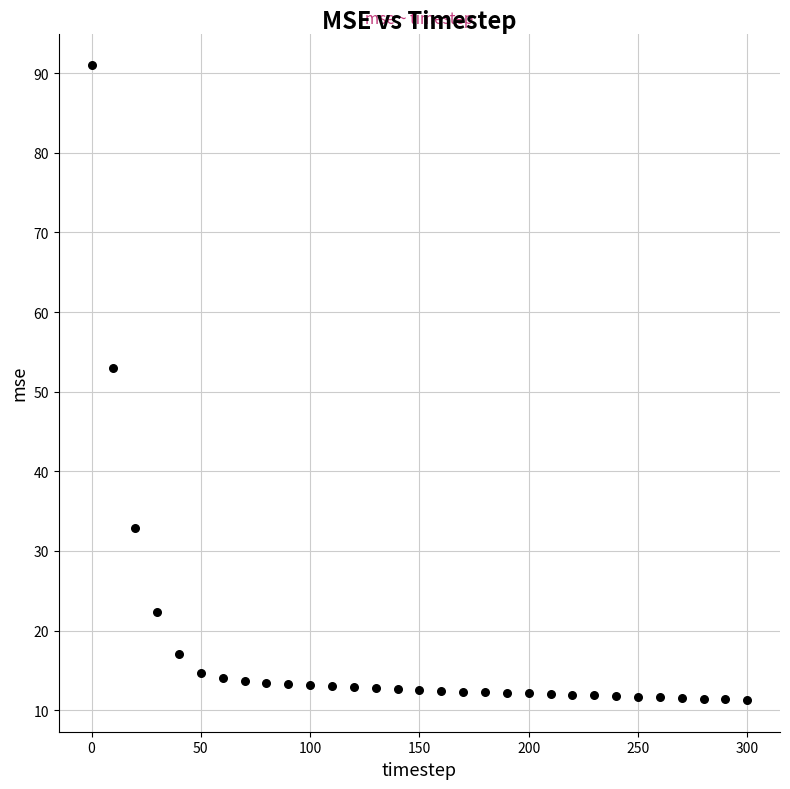

What Y value in the scatter plot is closest to 51?

53.0